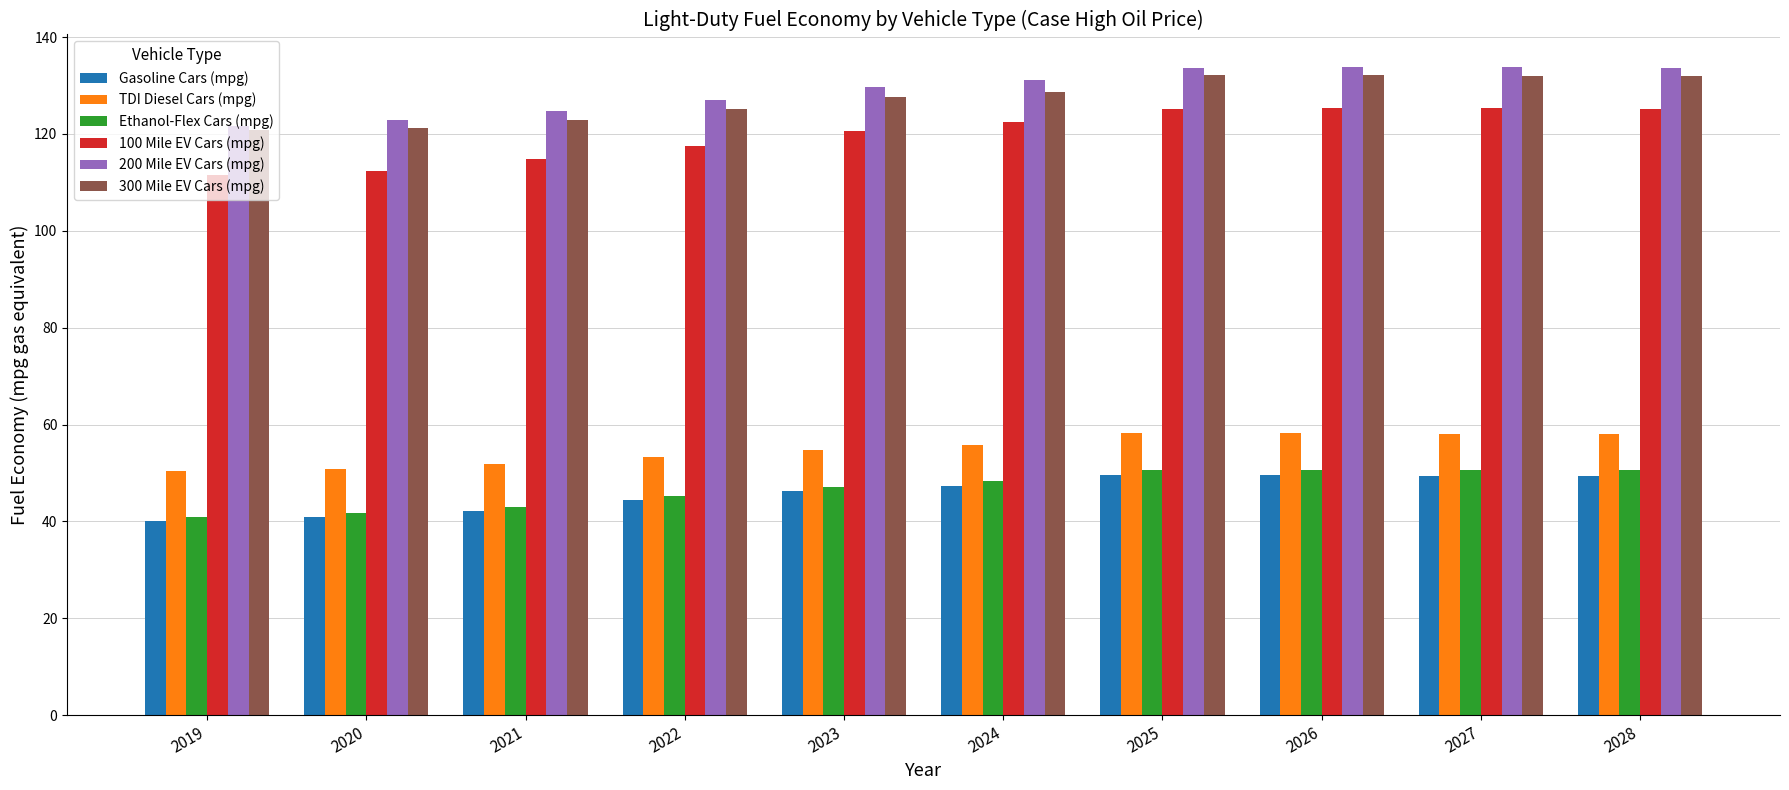

What is the smallest value displayed?

40.2